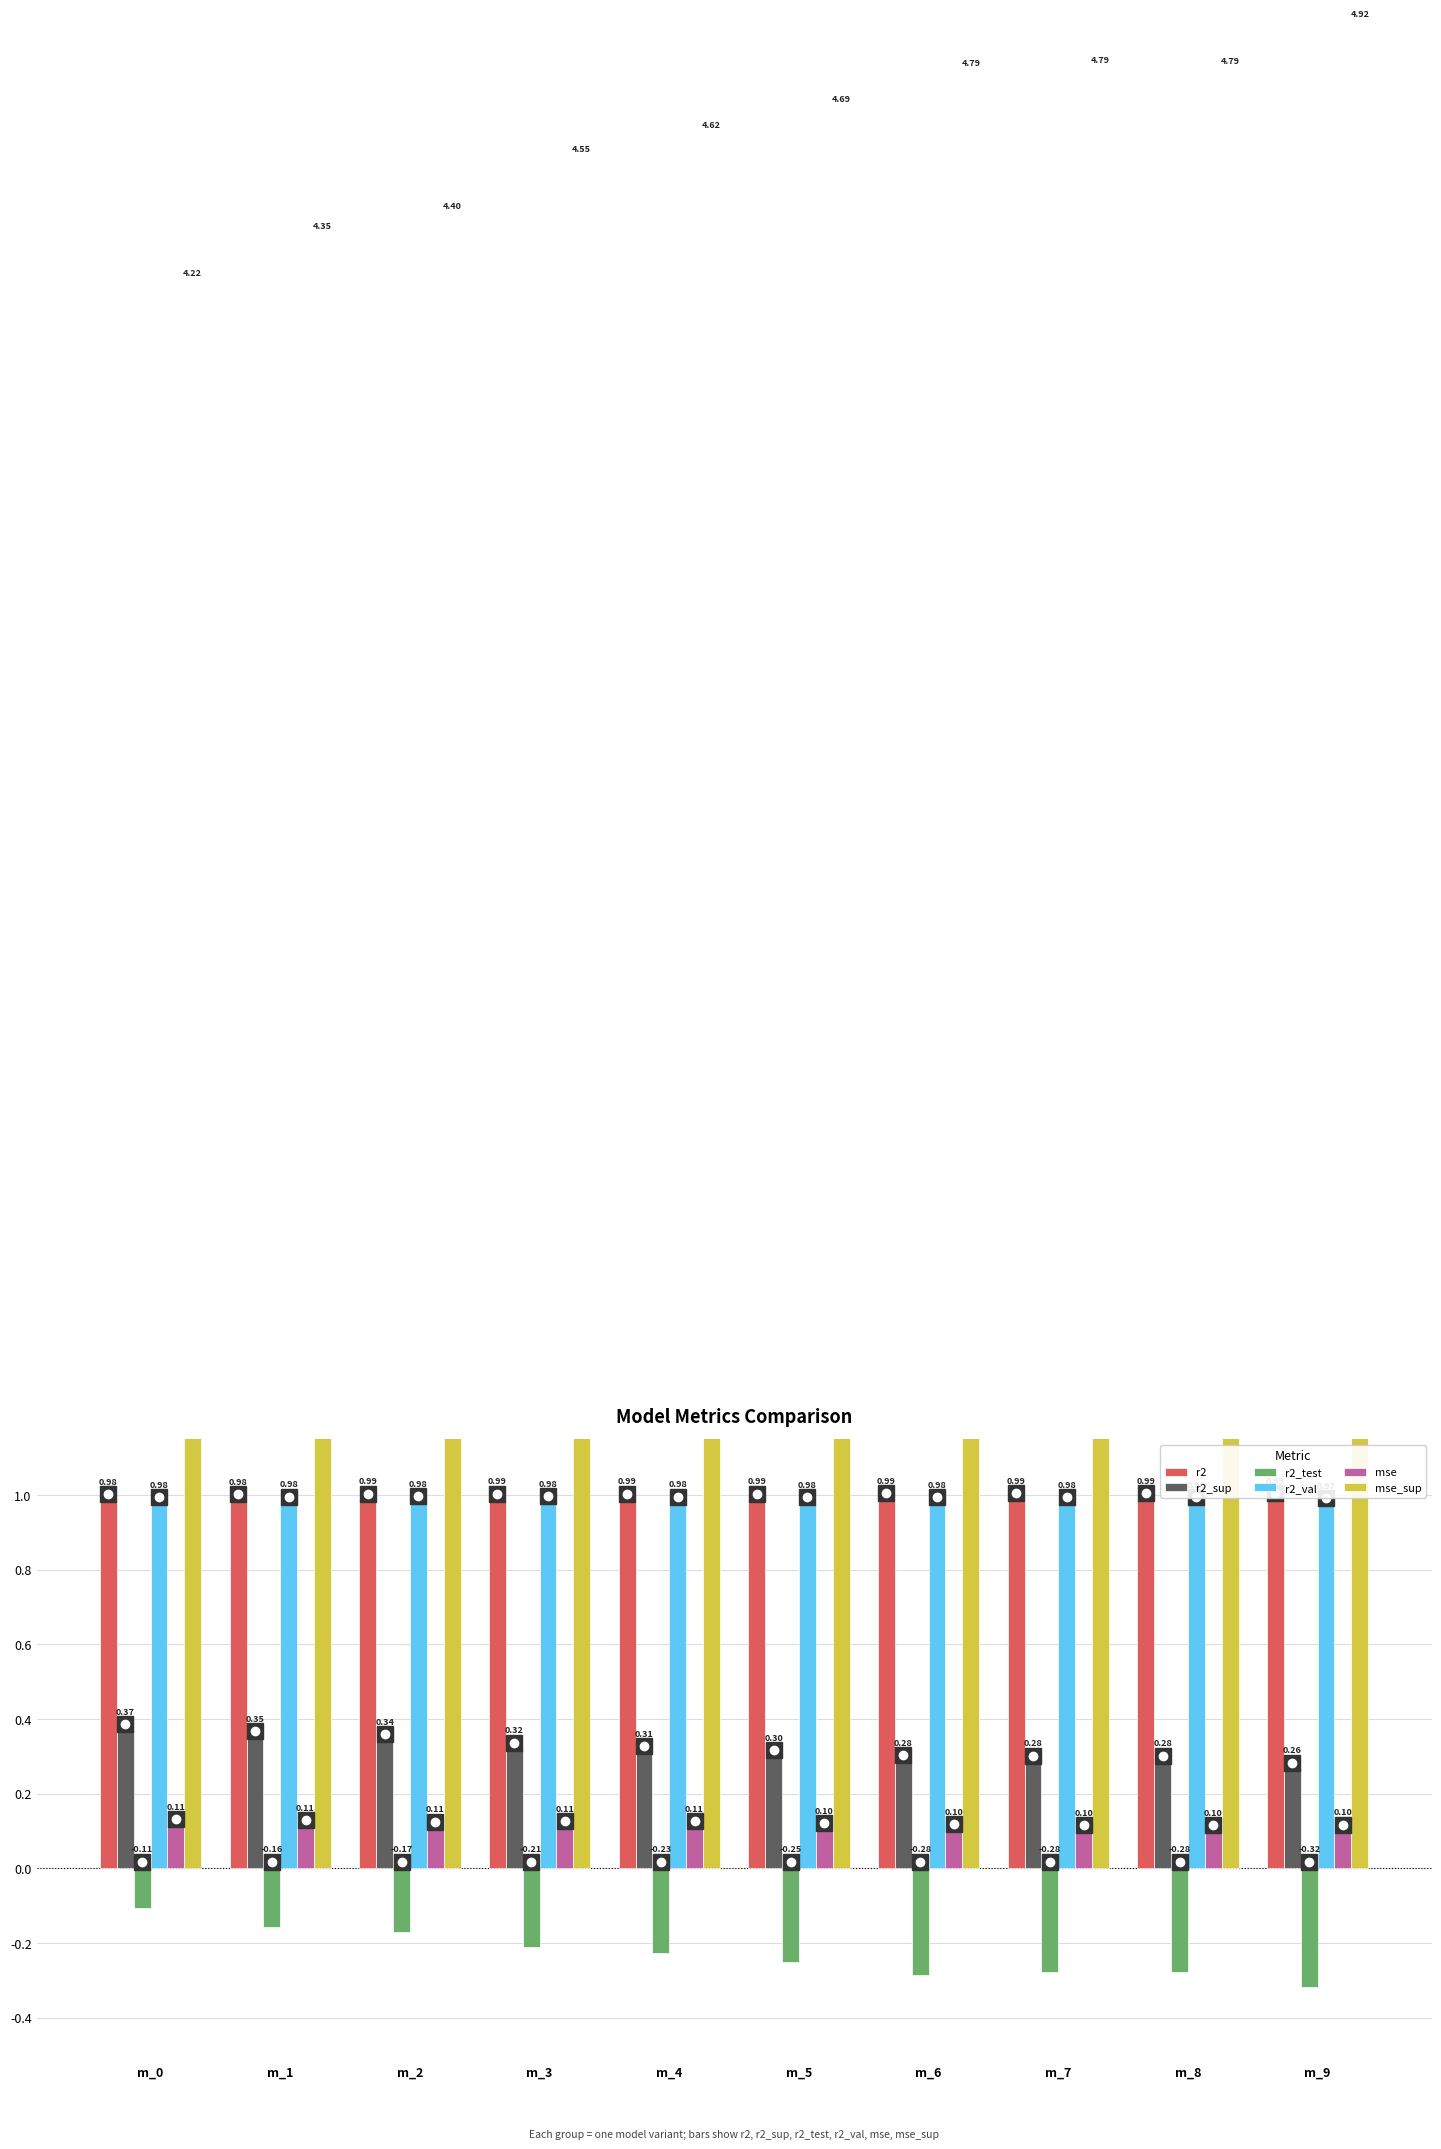

Count the r2 values in the range 0 to 1.

10